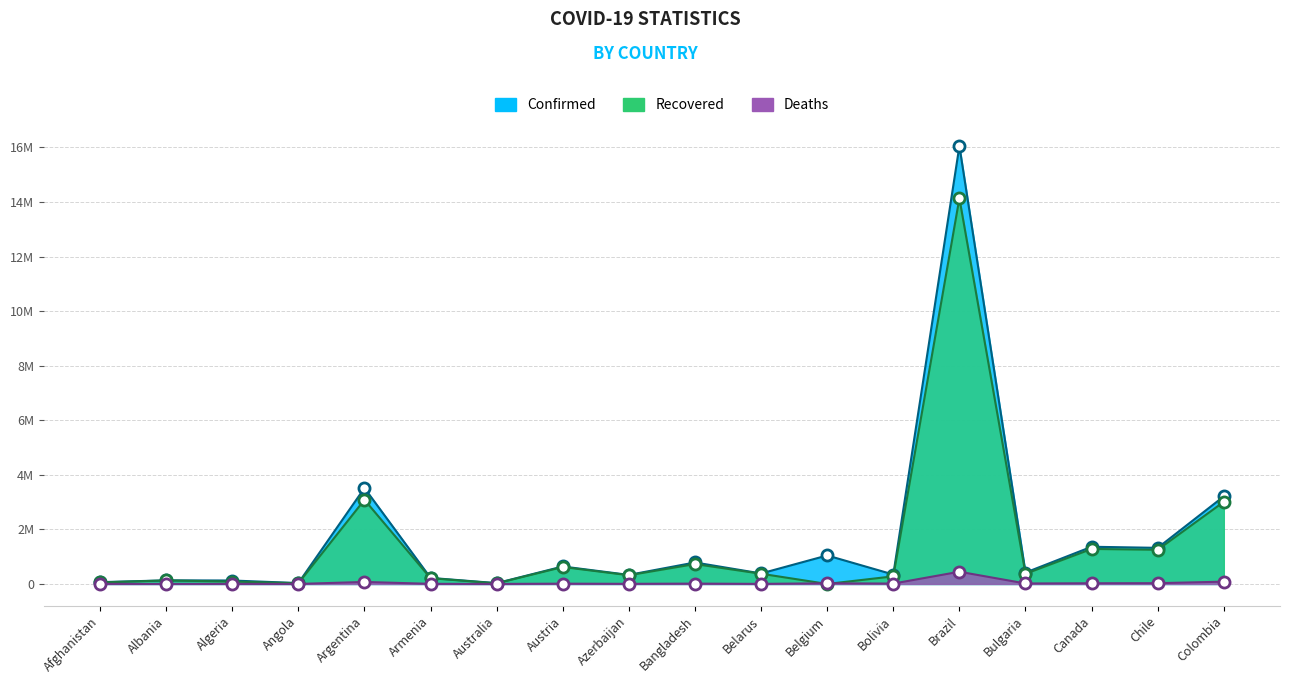

Reading right to left, what are all the values shown in this chart?

Confirmed: Colombia=3210787	Chile=1323413	Canada=1363519	Bulgaria=416565	Brazil=16047439	Bolivia=346070	Belgium=1044612	Belarus=384773	Bangladesh=787726	Azerbaijan=332235	Austria=640876	Australia=30005	Armenia=221880	Argentina=3514683	Angola=32149	Algeria=126651	Albania=132176	Afghanistan=65486
Recovered: Colombia=3011234	Chile=1252970	Canada=1283944	Bulgaria=373202	Brazil=14132443	Bolivia=279345	Belgium=0	Belarus=374854	Bangladesh=729798	Azerbaijan=319991	Austria=621998	Australia=23539	Armenia=210835	Argentina=3083298	Angola=26775	Algeria=88208	Albania=128601	Afghanistan=55889
Deaths: Colombia=84228	Chile=28386	Canada=25180	Bulgaria=17487	Brazil=448208	Bolivia=13857	Belgium=24809	Belarus=2761	Bangladesh=12348	Azerbaijan=4851	Austria=10541	Australia=910	Armenia=4386	Argentina=73688	Angola=715	Algeria=3411	Albania=2442	Afghanistan=2792